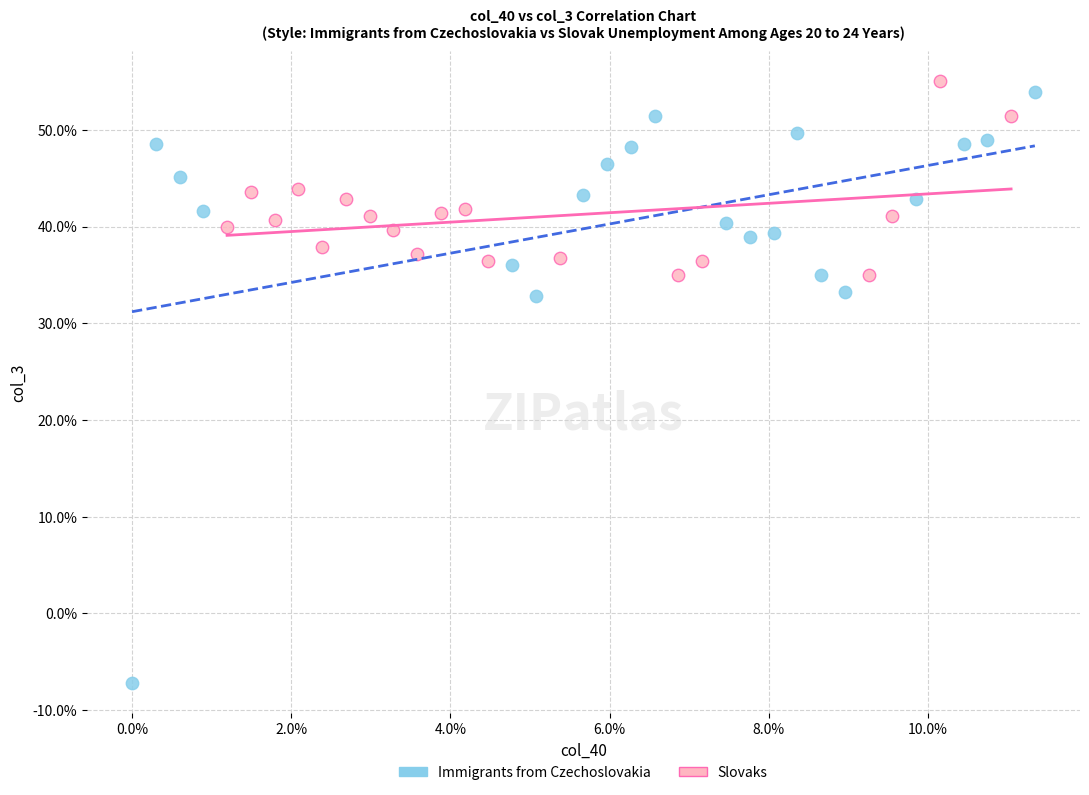

Which series contains the highest Y value?

Slovaks